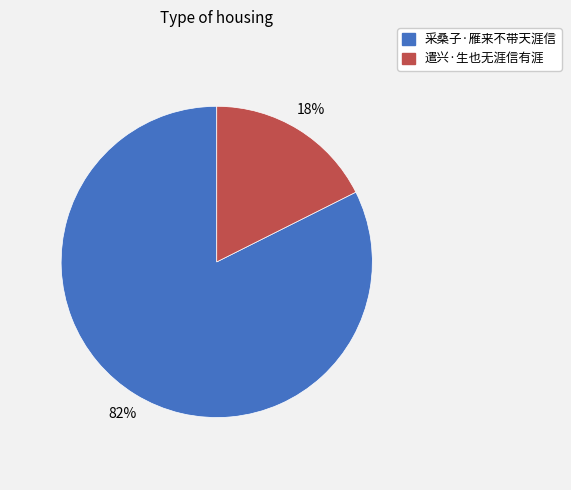

To the nearest percent, what is the average slice percentage?

50%